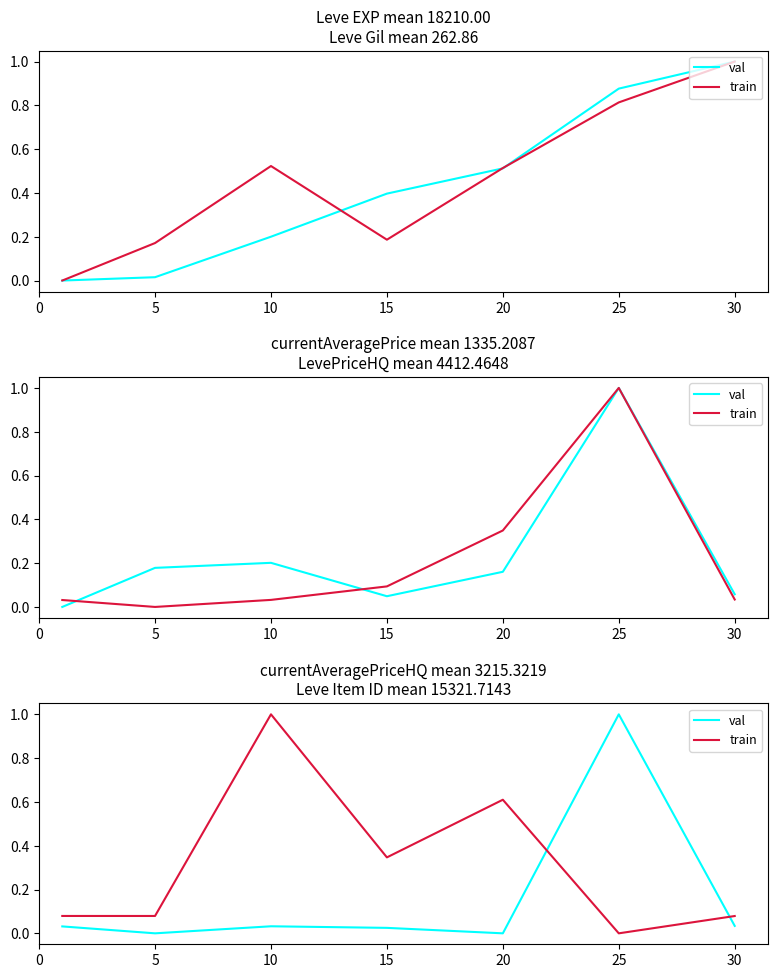

What is the sum of all val values?

1.1